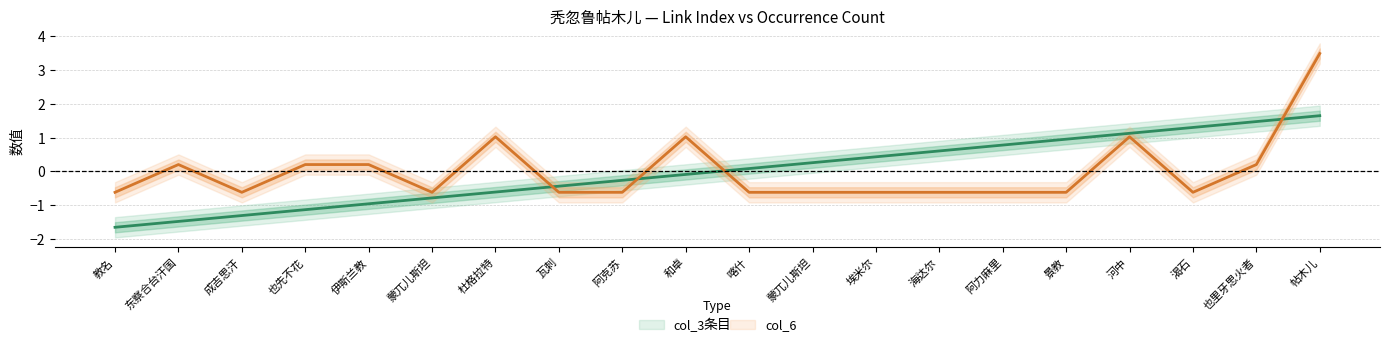

How many lines are shown in the chart?

2